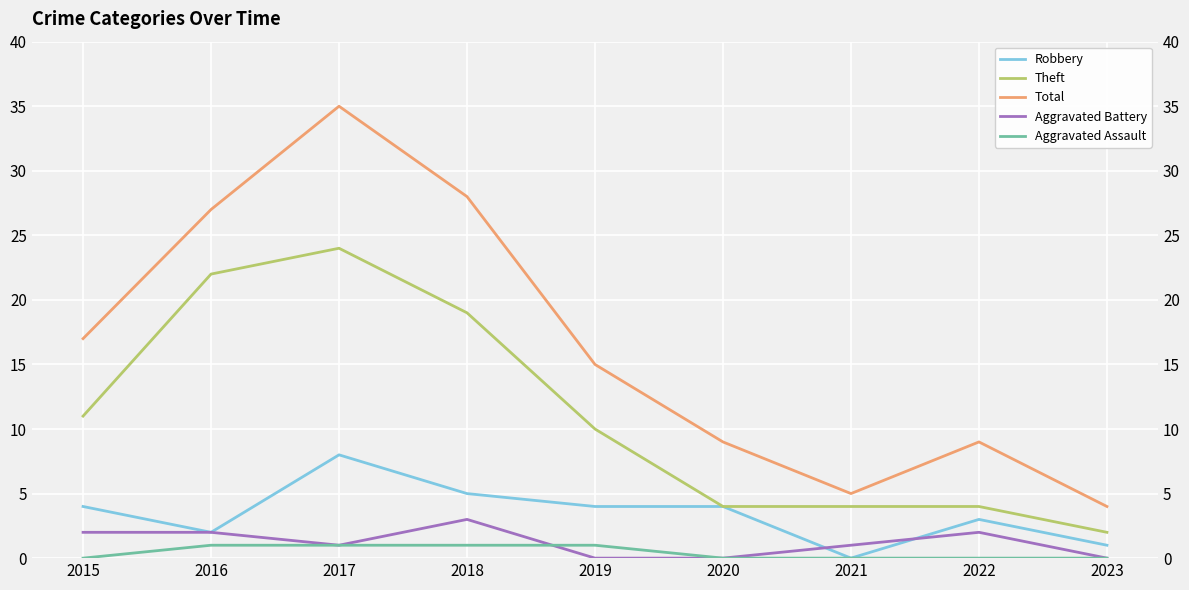

Which category has the highest value in the Theft series?

2017